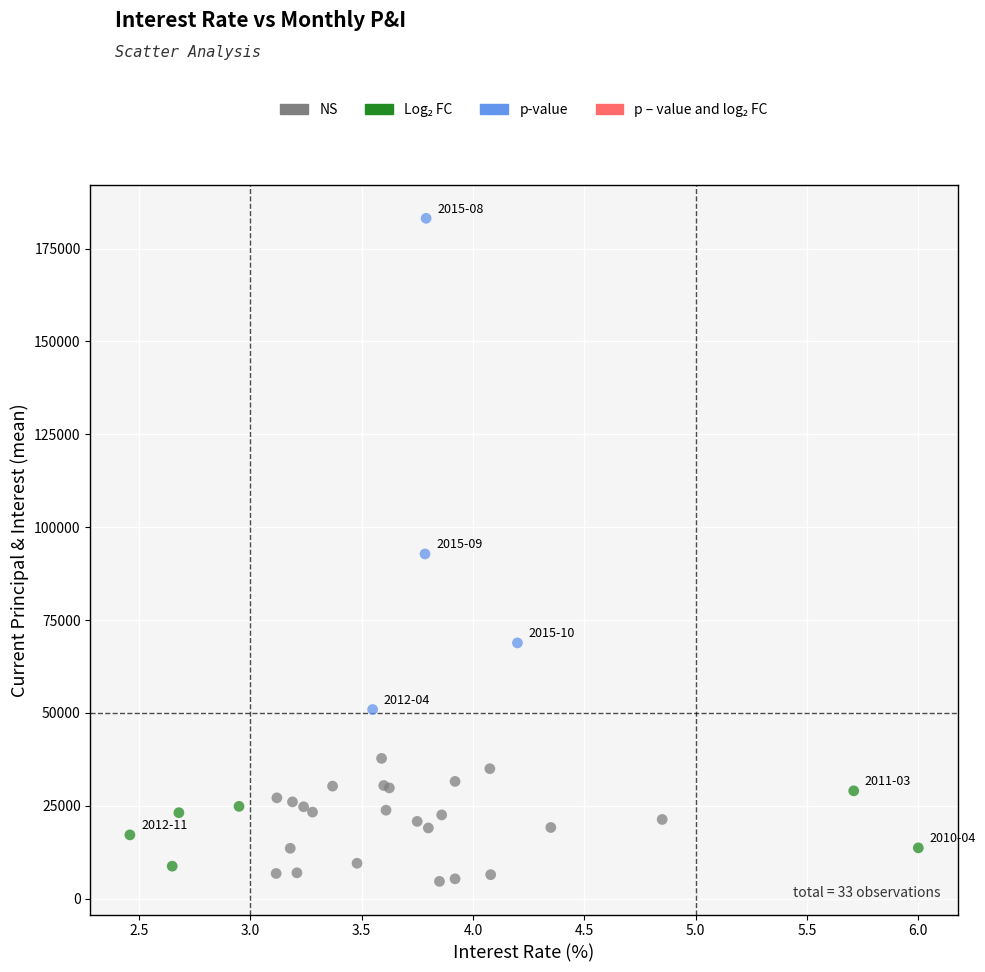

Which series has the largest Y range (max minus min)?

p-value